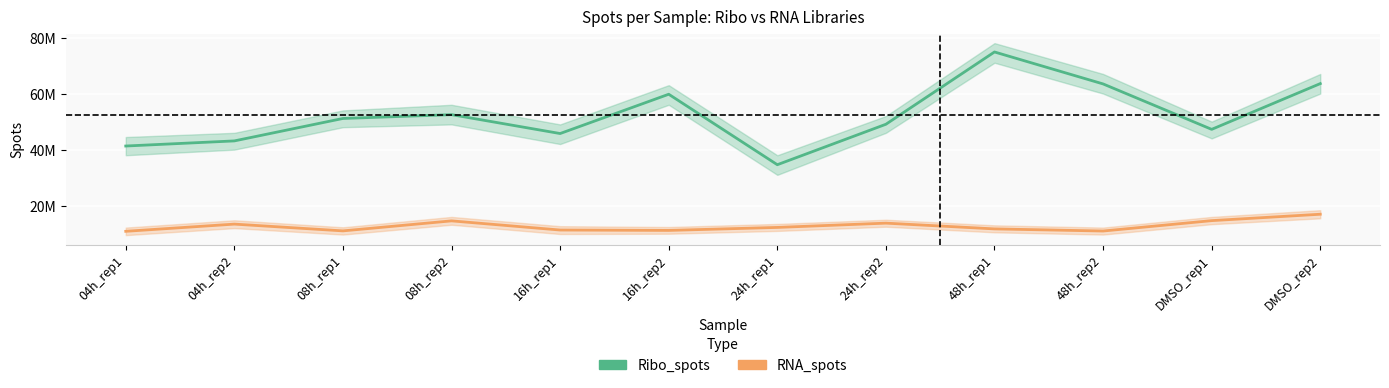

Reading left to right, extract all data points from this chart.

Ribo_spots: 41291614	43114158	51121671	52482514	45744403	59759840	34622088	49053068	74840933	63441188	47237126	63557088
RNA_spots: 10866243	13433217	11016806	14590240	11320974	11184620	12251536	13780681	11724669	10966544	14673939	16956673